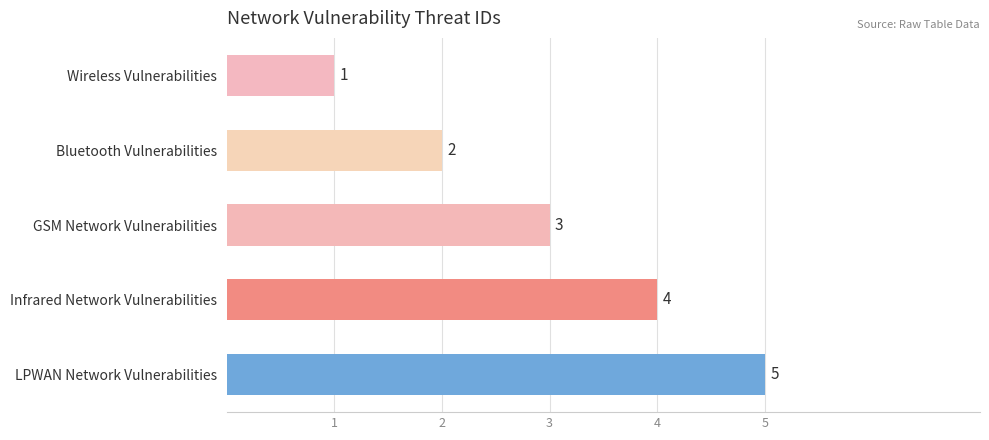

Which label corresponds to the smallest value in the chart?

Wireless Vulnerabilities